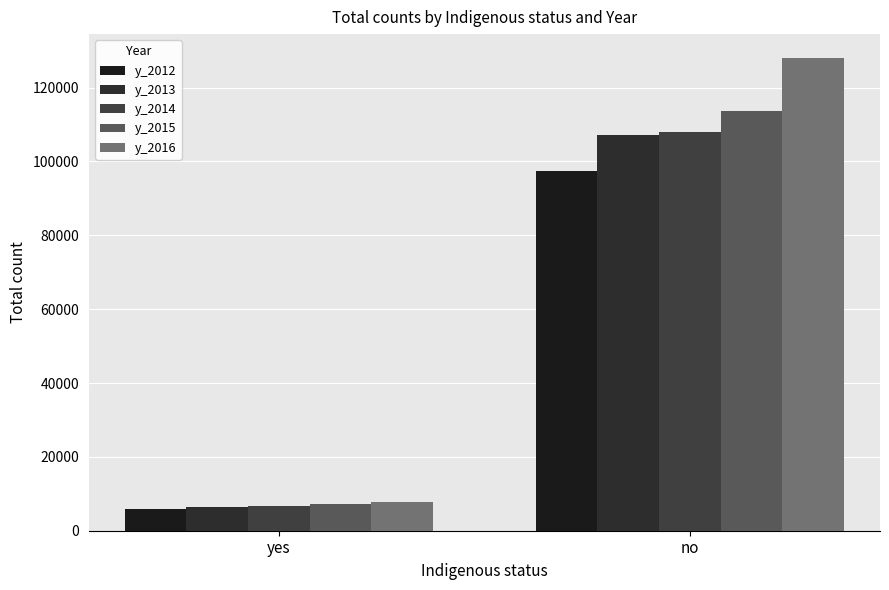

Which has a higher value, yes or no?

no